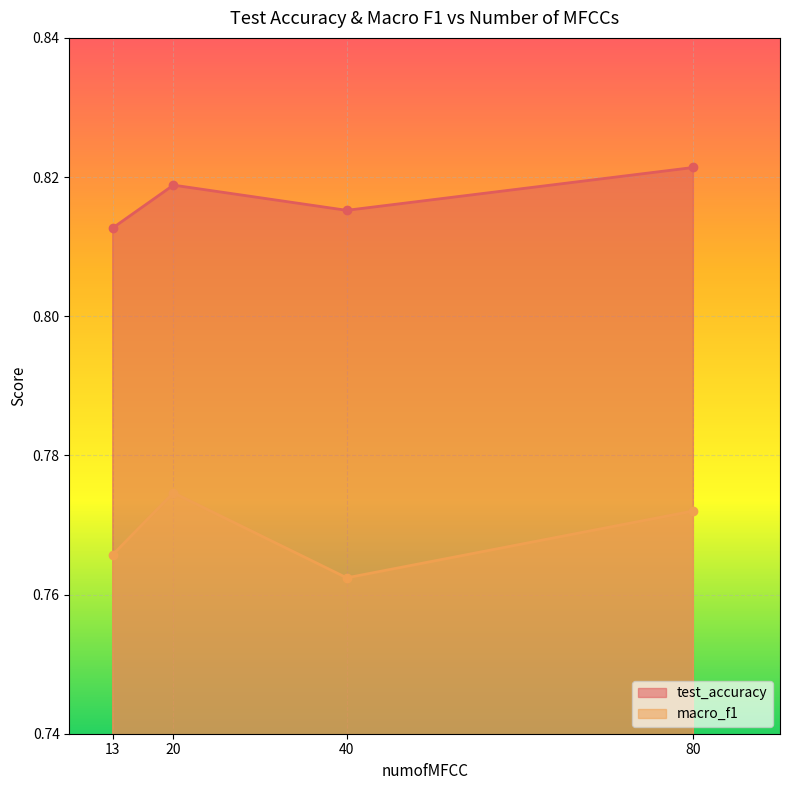

Which category has the highest value in the macro_f1 series?

20